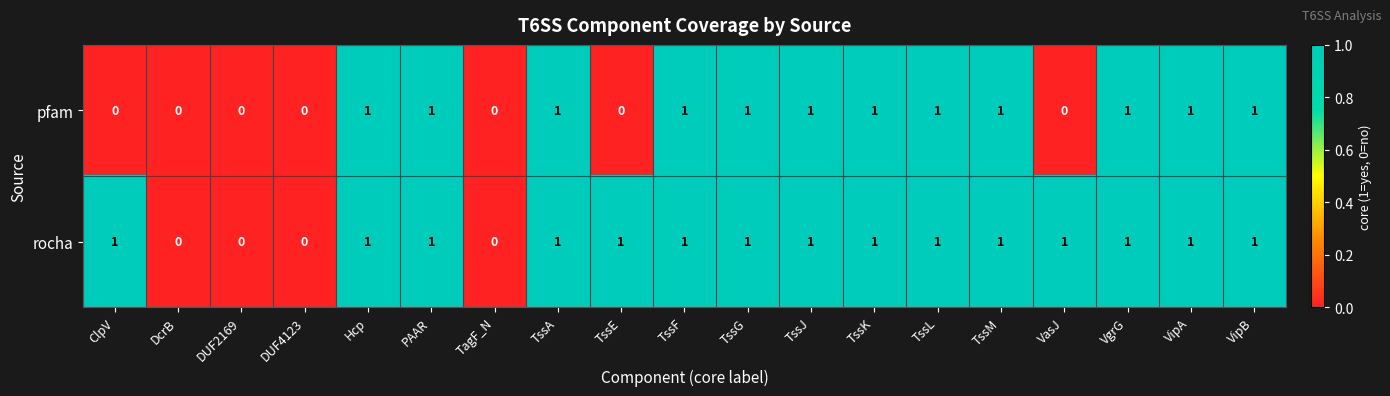

Between Hcp and VasJ, which series saw the biggest shift?

pfam